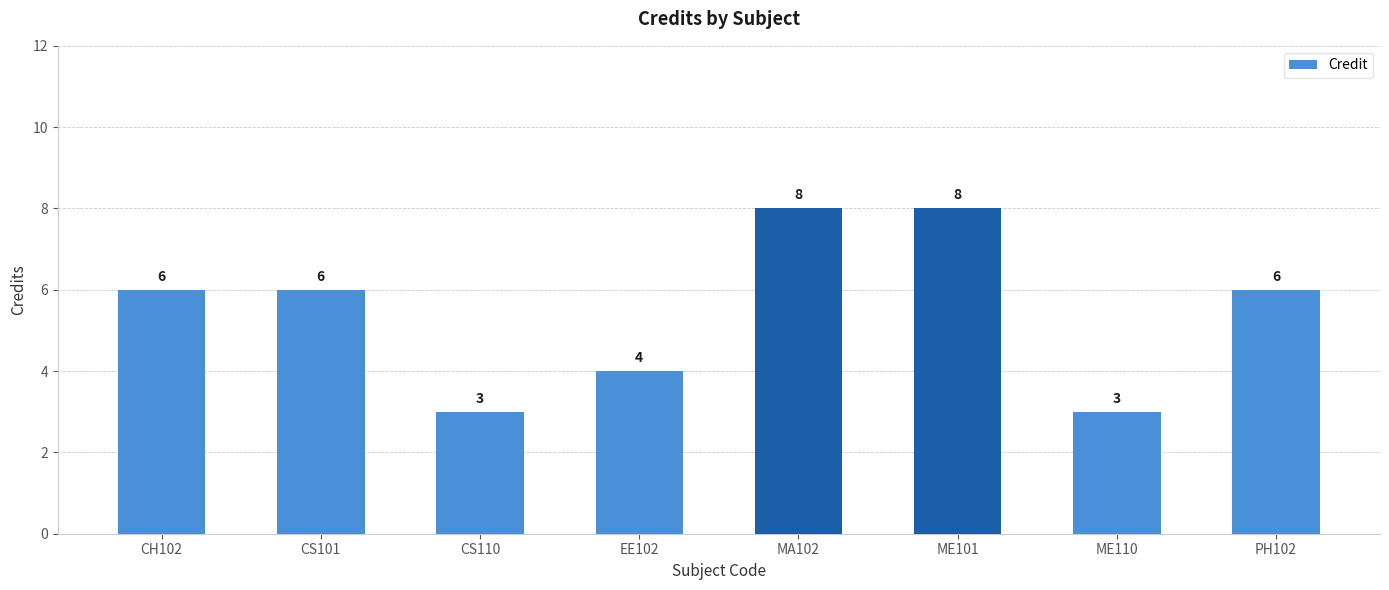

How many values are below 6?

3